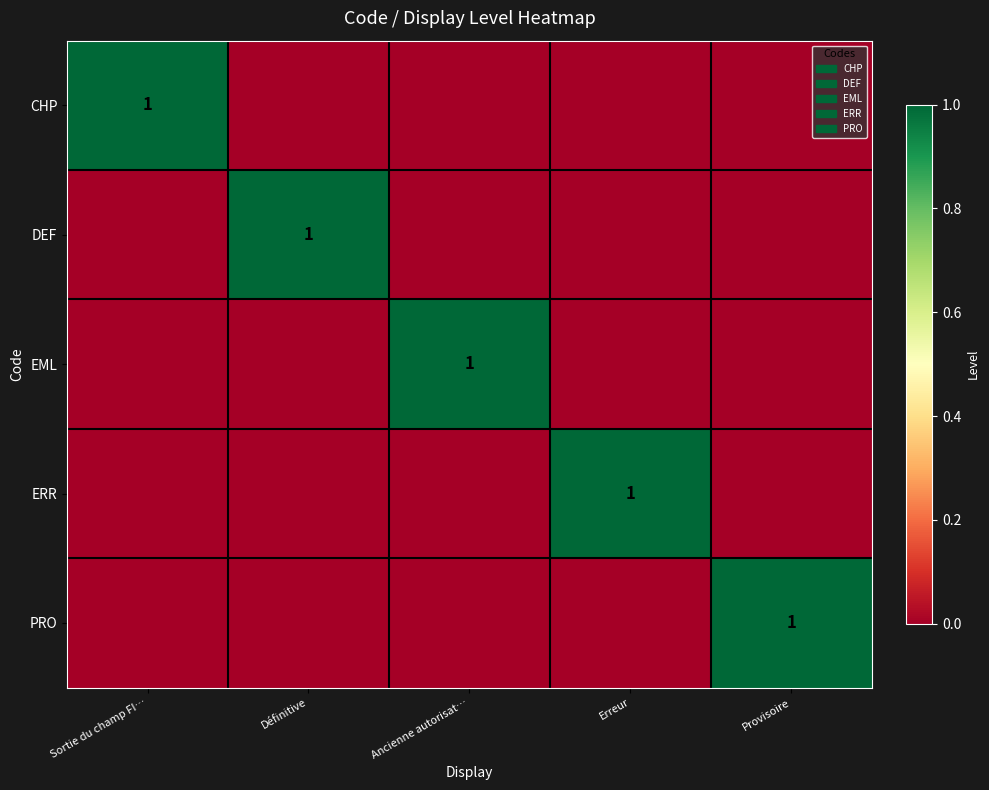

Is it true that ERR equals 1 at Erreur?

True